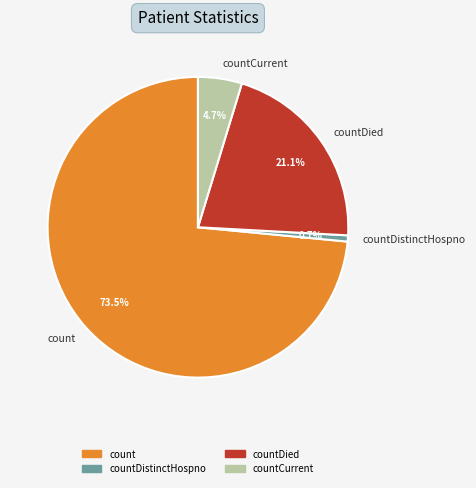

Between count and countCurrent, which is larger?

count